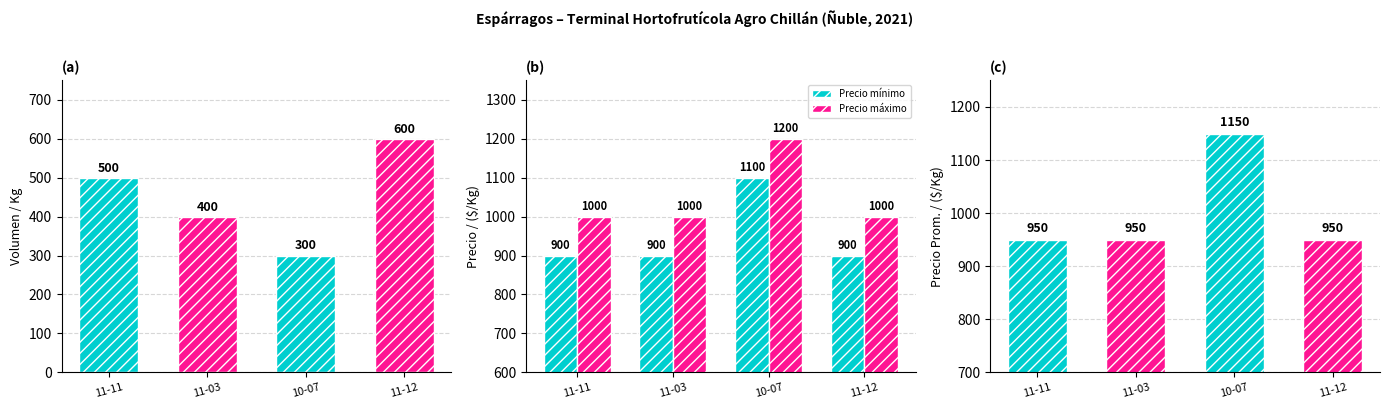

The value of Precio mínimo at 11-03 is 900. True or false?

True